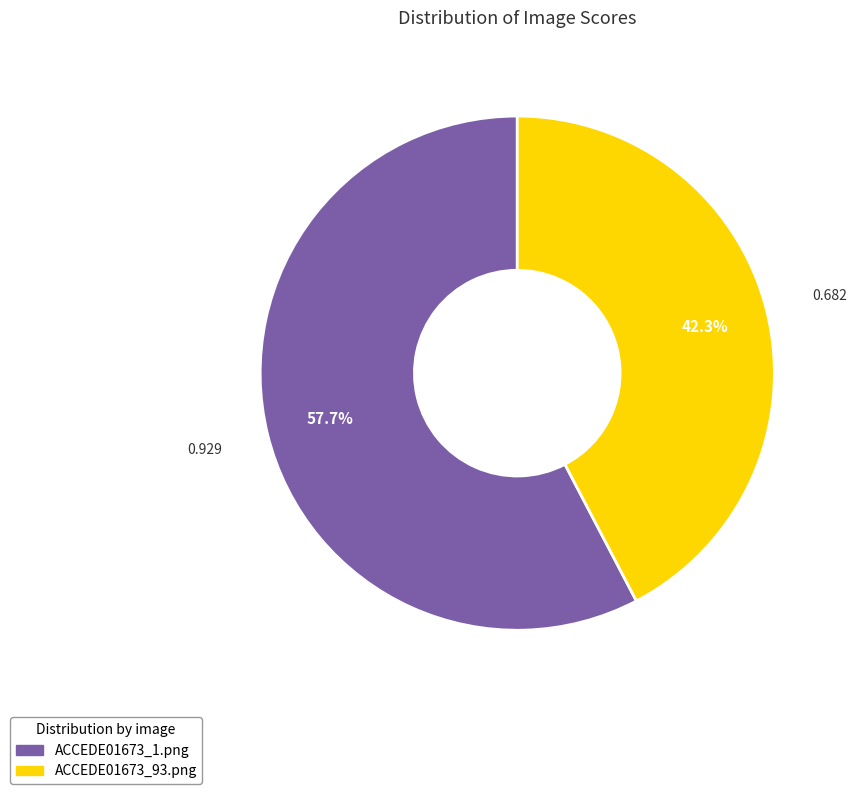

Does any single category account for the majority?

Yes